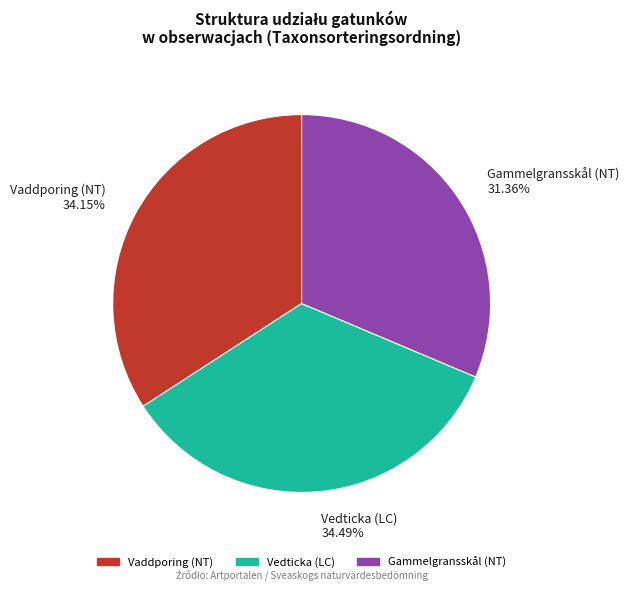

Between Vaddporing (NT) and Gammelgransskål (NT), which is larger?

Vaddporing (NT)